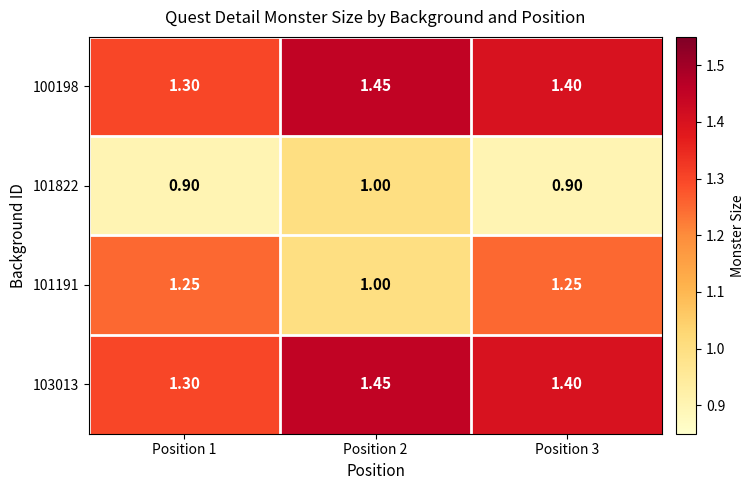

Is the value of 101822 at Position 2 greater than the value of 100198 at Position 3?

No